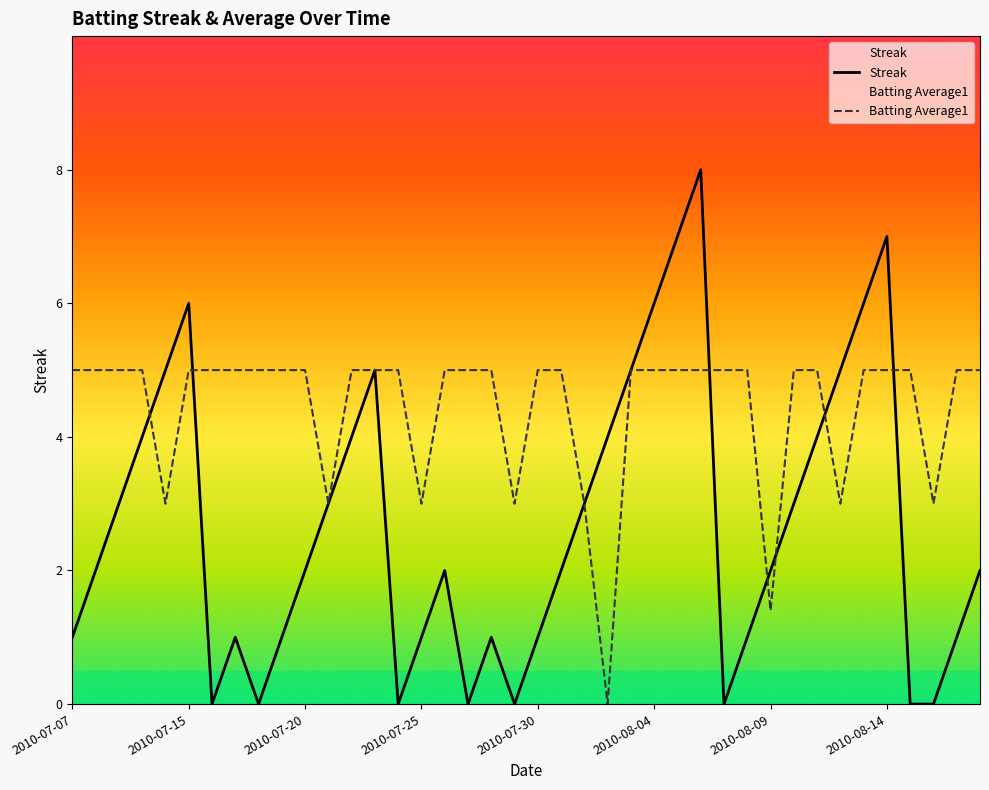

How many values in the Batting Average1 series exceed 4?

31